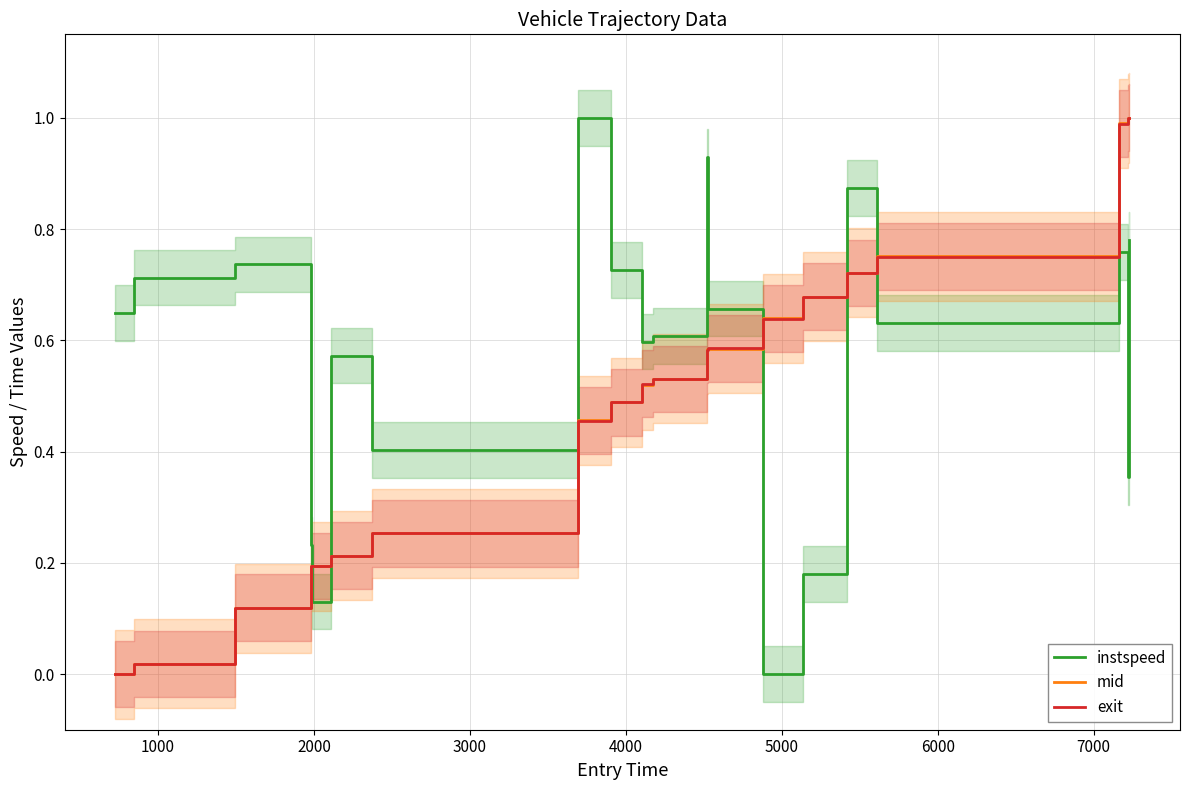

What is the difference between the maximum and minimum values in the mid series?

1.0